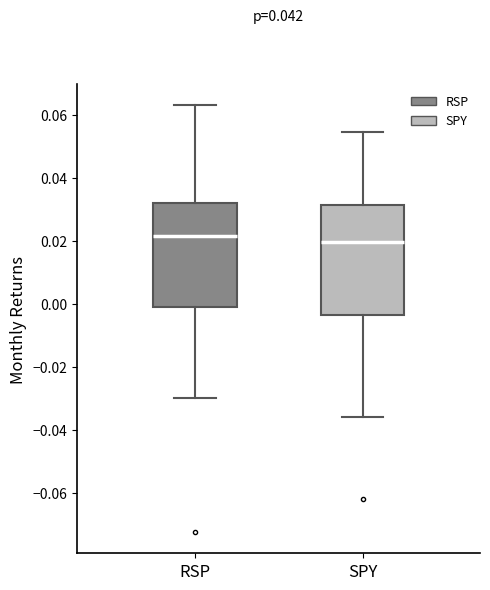

Reading left to right, read every box against the y-axis: the position of its median line, the range the box covers, and the ends of its whiskers. The values are not printed on the chart, so give them approximately, as read against the axis.

RSP: median 0.022, box 0.000 to 0.032, whiskers -0.030 to 0.064
SPY: median 0.020, box -0.004 to 0.032, whiskers -0.036 to 0.054